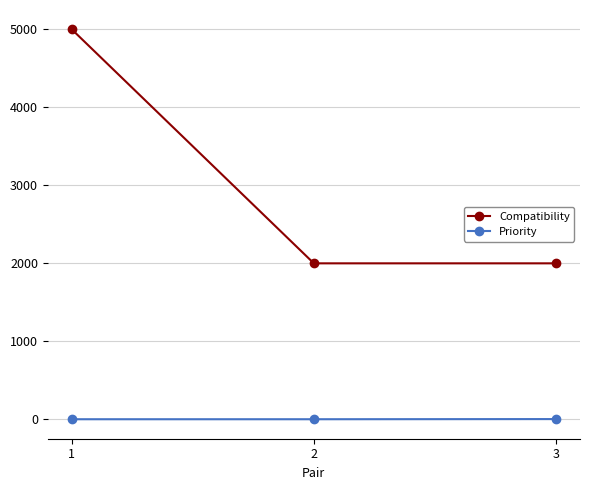

Which series has the largest range (max minus min)?

Compatibility